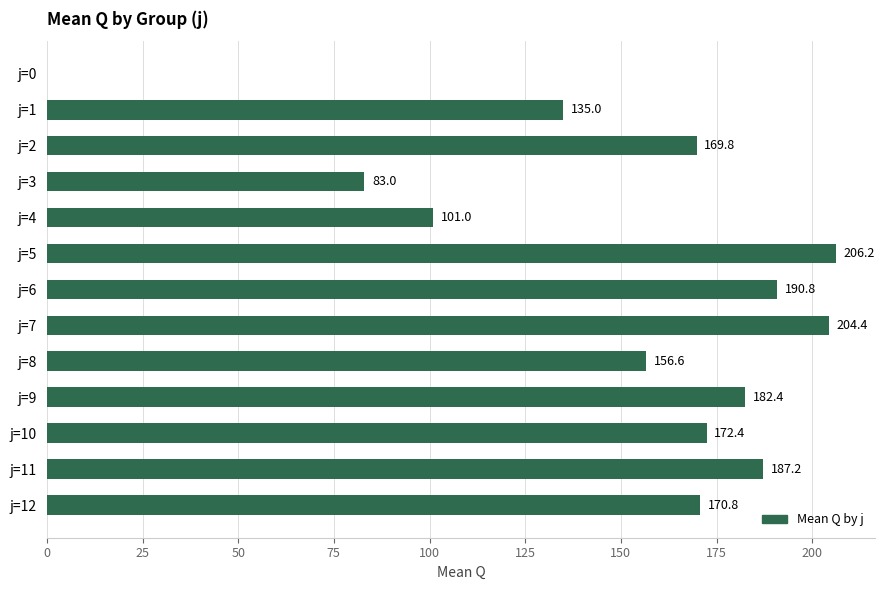

What is the sum of the values at j=4 and j=11?

288.2